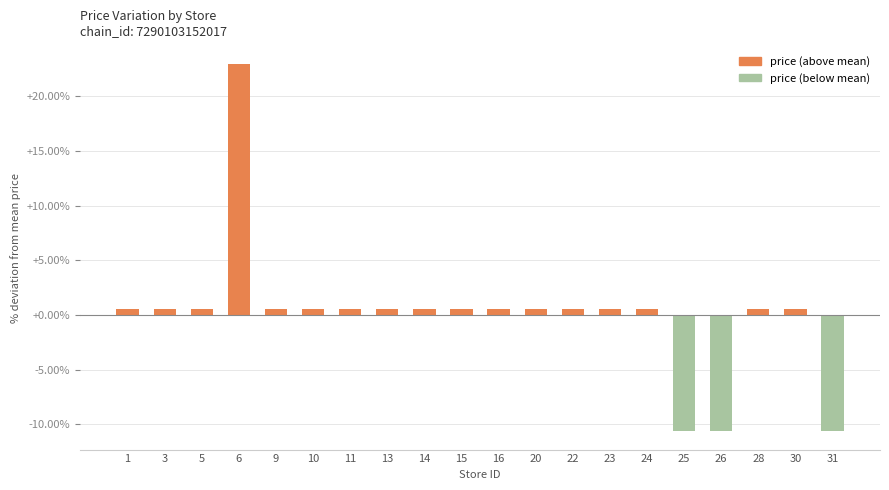

Reading right to left, extract all data points from this chart.

-10.6	0.6	0.6	-10.6	-10.6	0.6	0.6	0.6	0.6	0.6	0.6	0.6	0.6	0.6	0.6	0.6	22.9	0.6	0.6	0.6